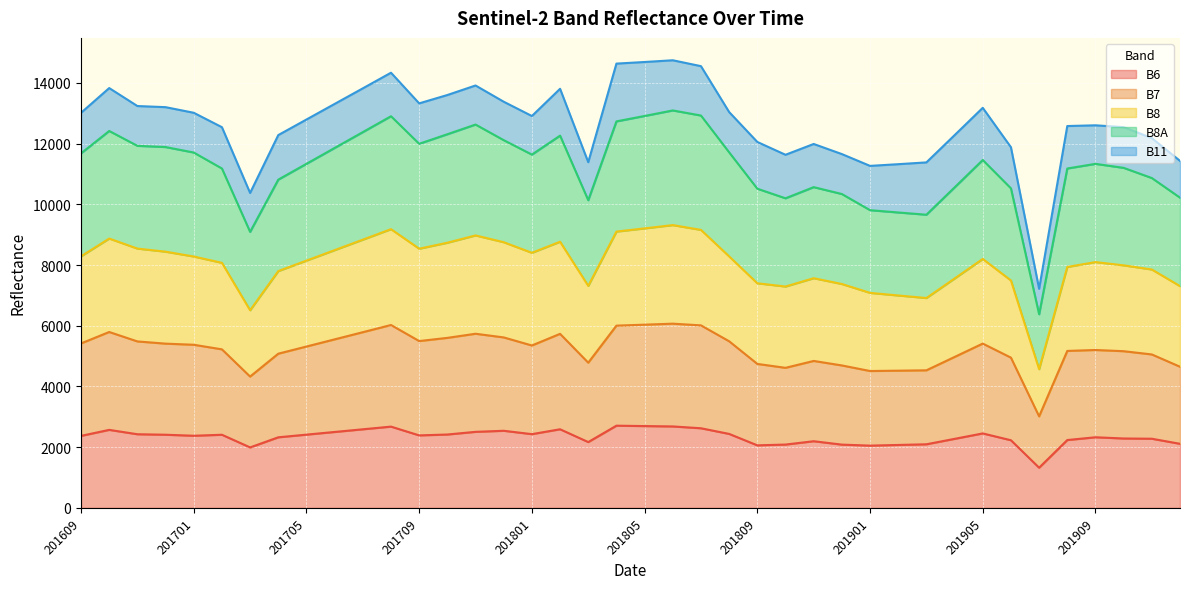

At which label is B6 closest to 2014?

201703